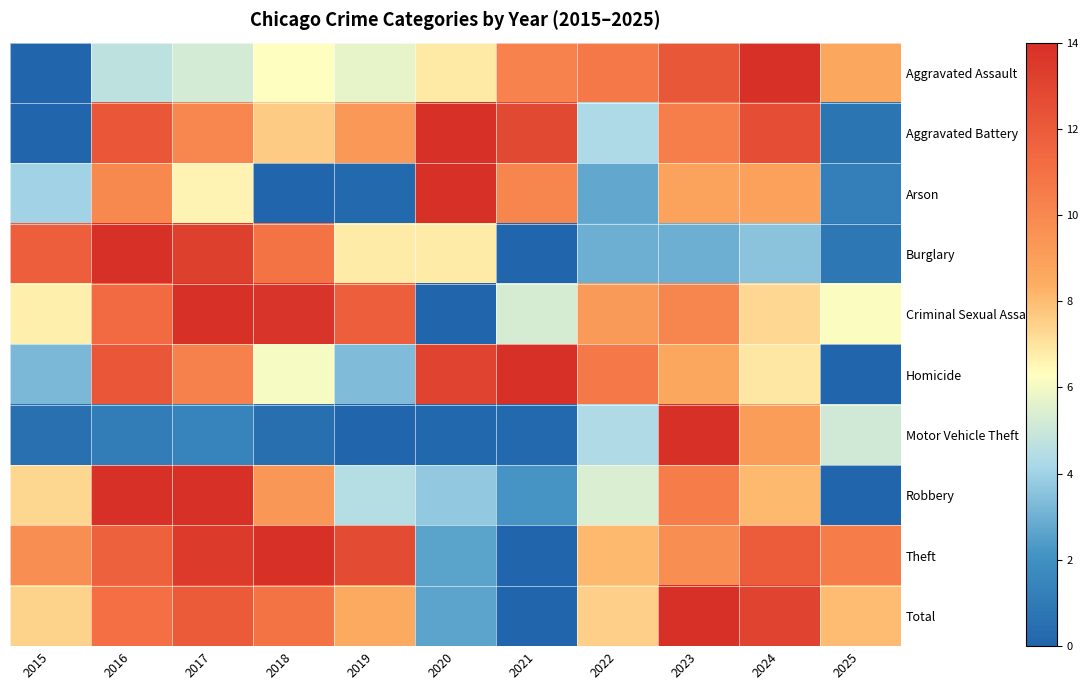

What is the difference between the highest and lowest values at 2016?

12.9